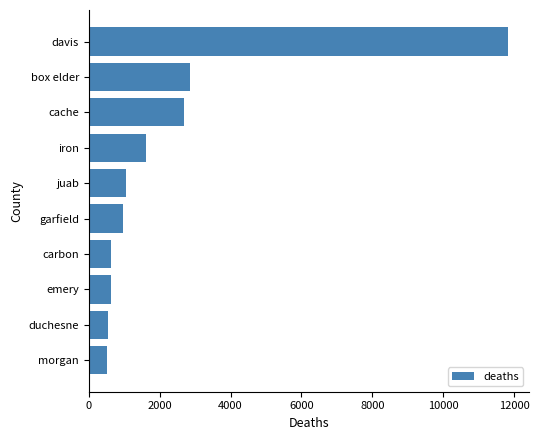

Is it true that the value at emery is 624?

True